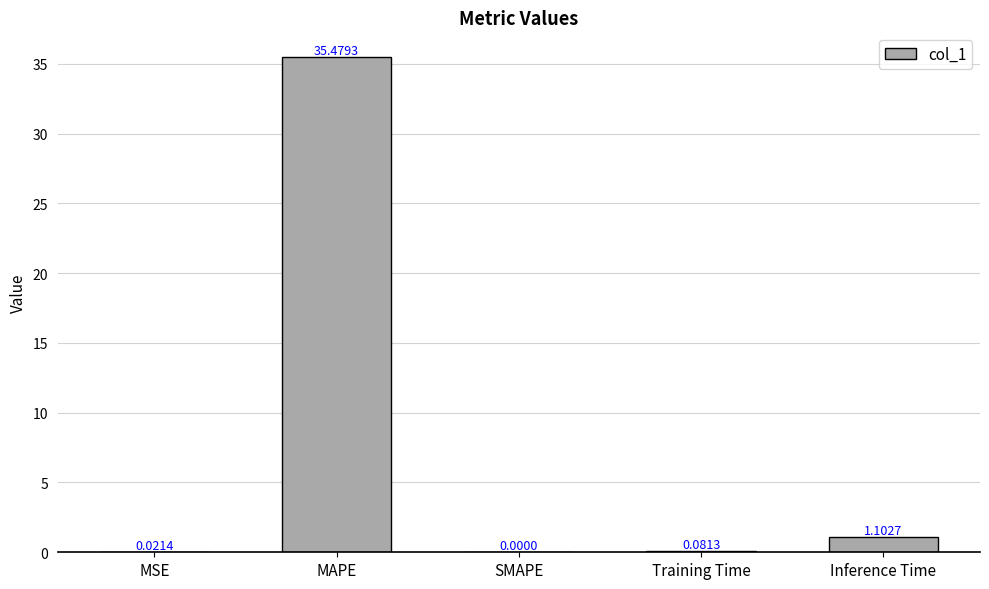

Between SMAPE and Inference Time, which is larger?

Inference Time